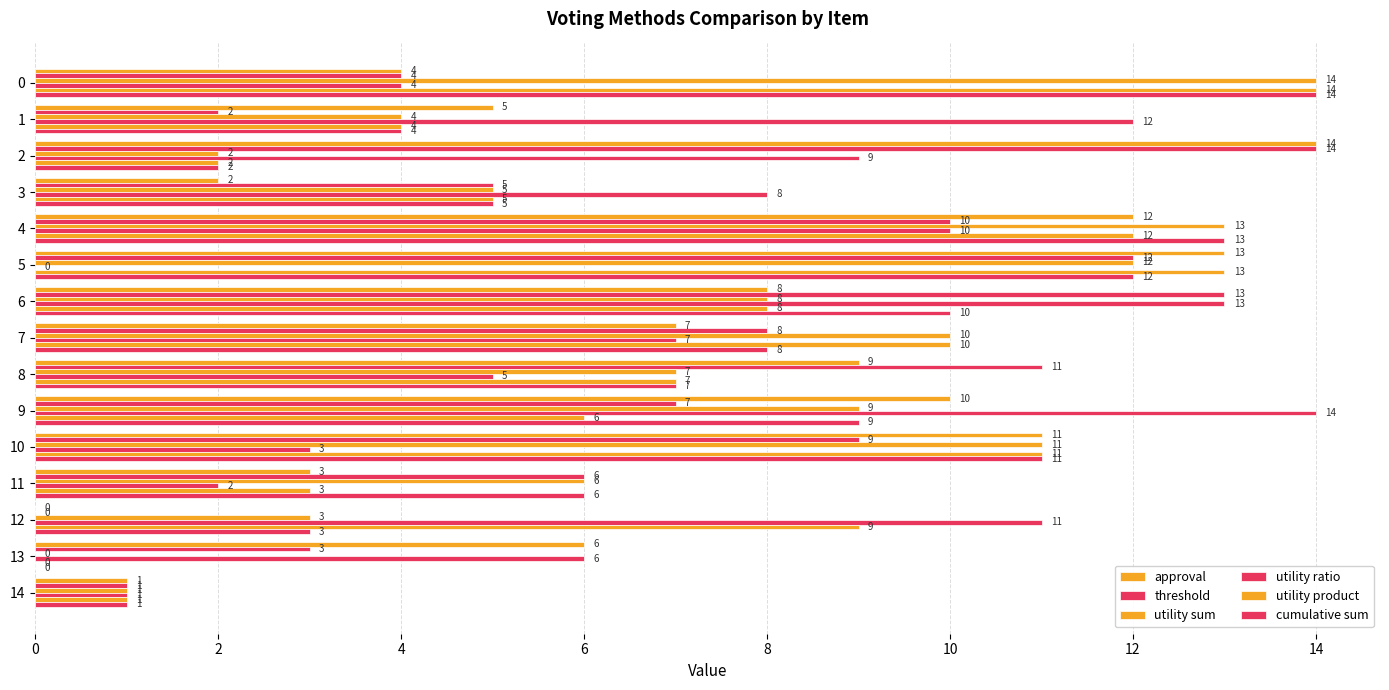

How many values in utility ratio are above zero?

14